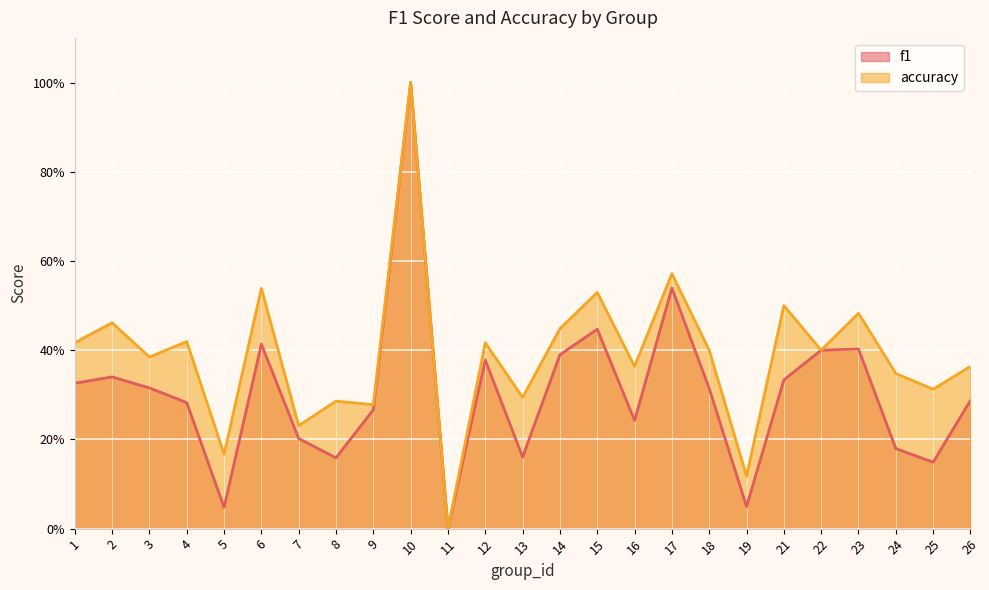

How many data points does each series have?

25